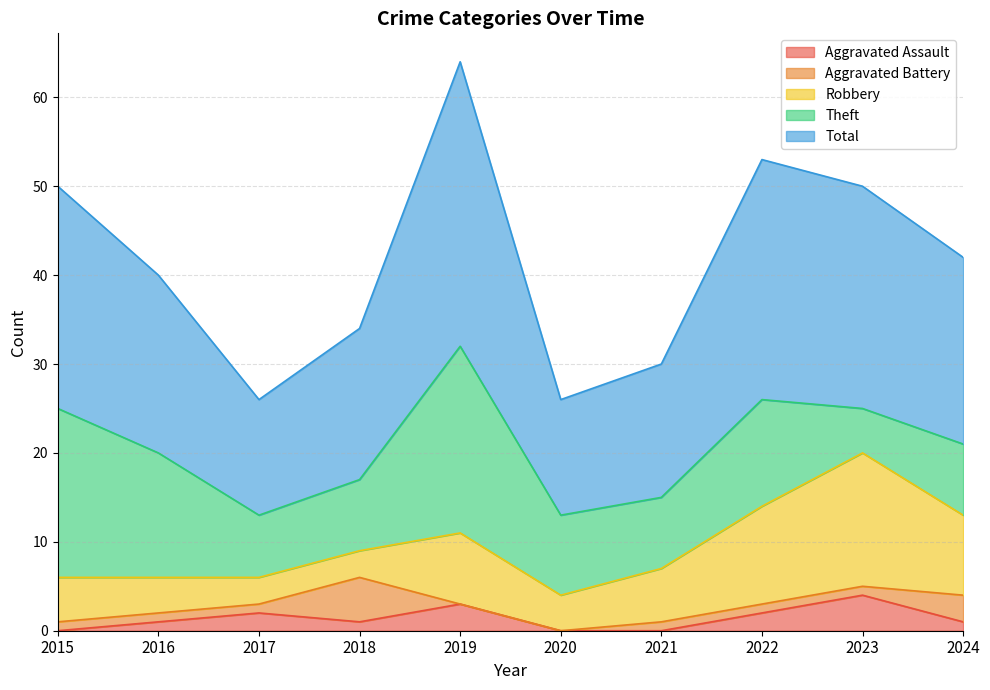

In Theft, how many points are lower than both neighbors (excluding endpoints)?

3